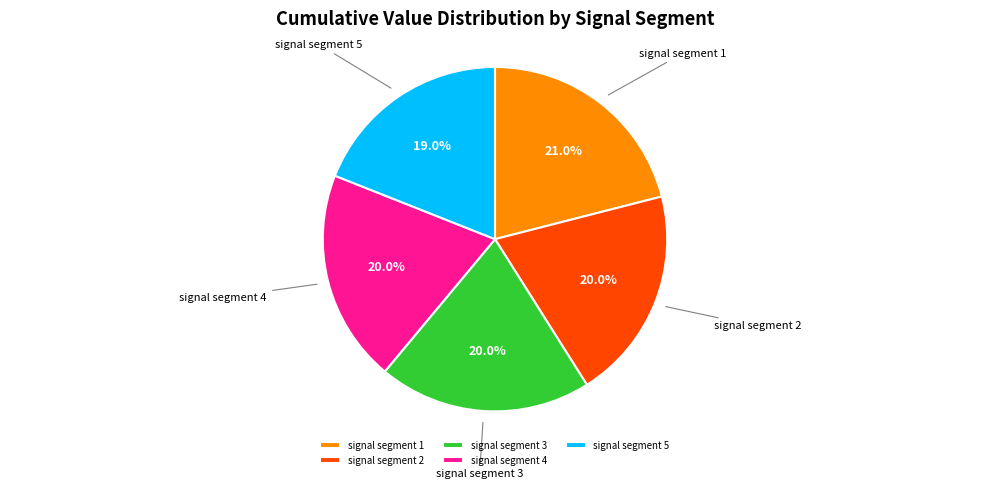

What is the largest slice in the pie chart?

signal segment 1